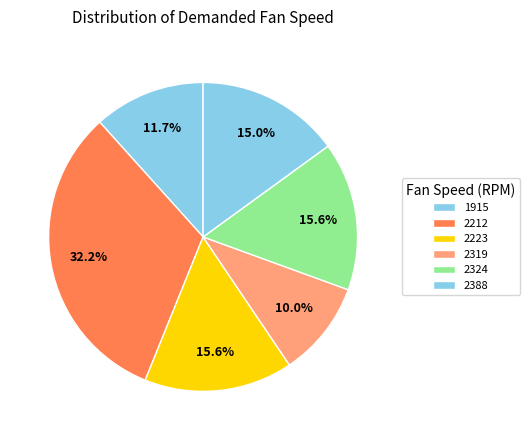

What is the ratio of the value at 2388 to the value at 2223?

0.7